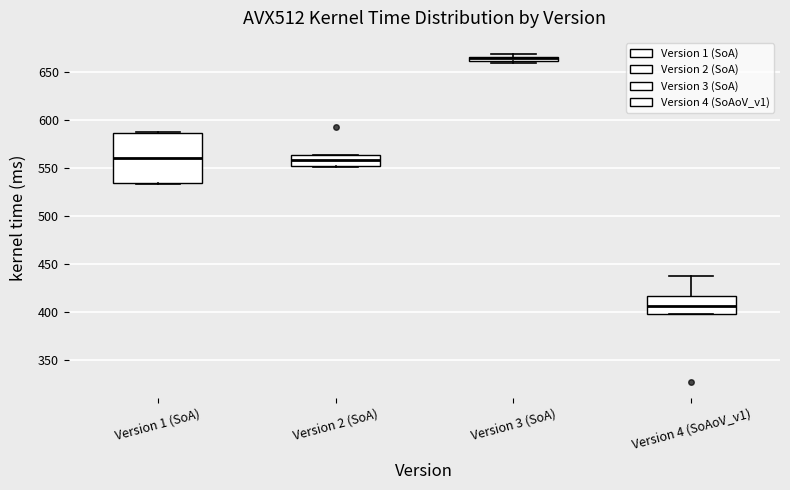

Where is the upper edge of the box for Version 3 (SoA) on the y-axis? The values are not printed on the chart, so give them approximately, as read against the axis.

665